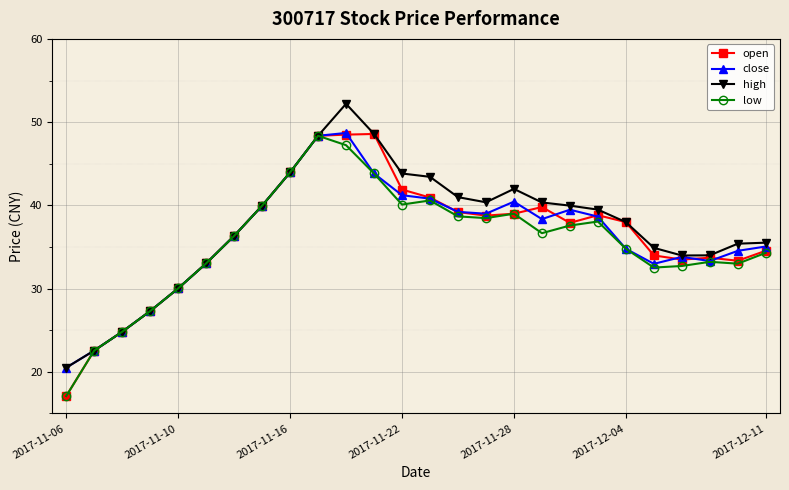

At how many categories does at least one series exceed 24?

24